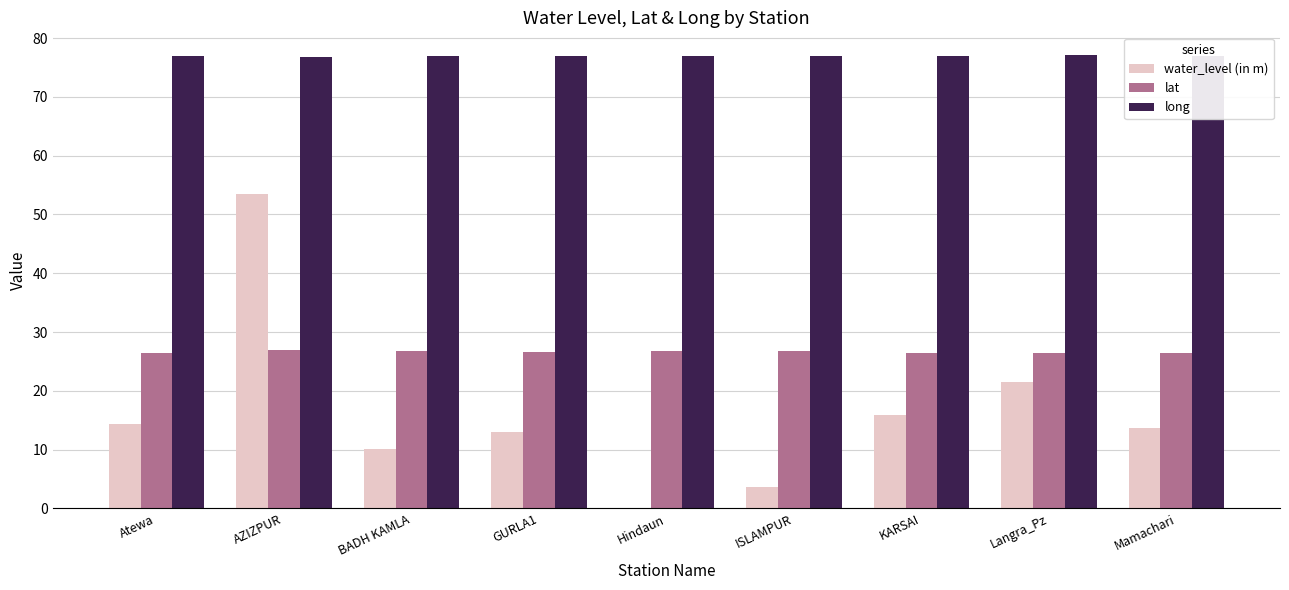

What is the greatest value displayed?

77.1